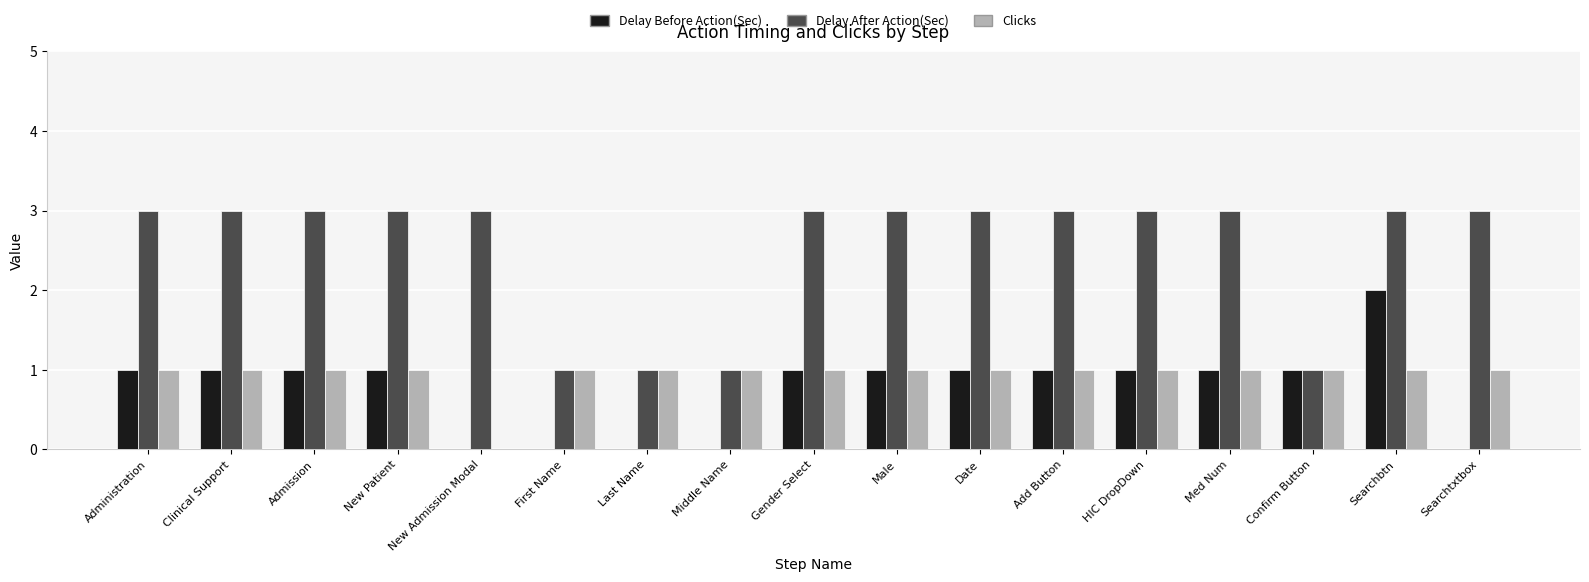

What is the approximate value of Delay After Action(Sec) at Admission?

3